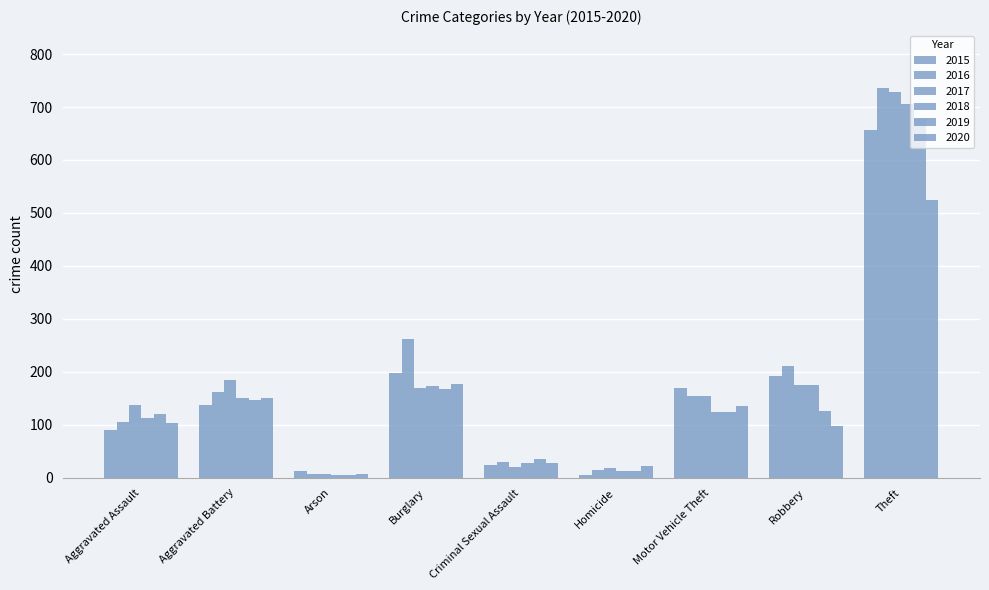

Reading left to right, transcribe all the data shown in this chart.

2015: Aggravated Assault=90	Aggravated Battery=138	Arson=13	Burglary=198	Criminal Sexual Assault=25	Homicide=5	Motor Vehicle Theft=170	Robbery=193	Theft=657
2016: Aggravated Assault=106	Aggravated Battery=162	Arson=8	Burglary=262	Criminal Sexual Assault=30	Homicide=14	Motor Vehicle Theft=154	Robbery=211	Theft=735
2017: Aggravated Assault=138	Aggravated Battery=185	Arson=8	Burglary=169	Criminal Sexual Assault=21	Homicide=19	Motor Vehicle Theft=155	Robbery=176	Theft=728
2018: Aggravated Assault=113	Aggravated Battery=150	Arson=5	Burglary=174	Criminal Sexual Assault=28	Homicide=12	Motor Vehicle Theft=124	Robbery=175	Theft=705
2019: Aggravated Assault=121	Aggravated Battery=147	Arson=5	Burglary=167	Criminal Sexual Assault=36	Homicide=13	Motor Vehicle Theft=124	Robbery=127	Theft=678
2020: Aggravated Assault=103	Aggravated Battery=150	Arson=7	Burglary=177	Criminal Sexual Assault=28	Homicide=22	Motor Vehicle Theft=135	Robbery=97	Theft=525